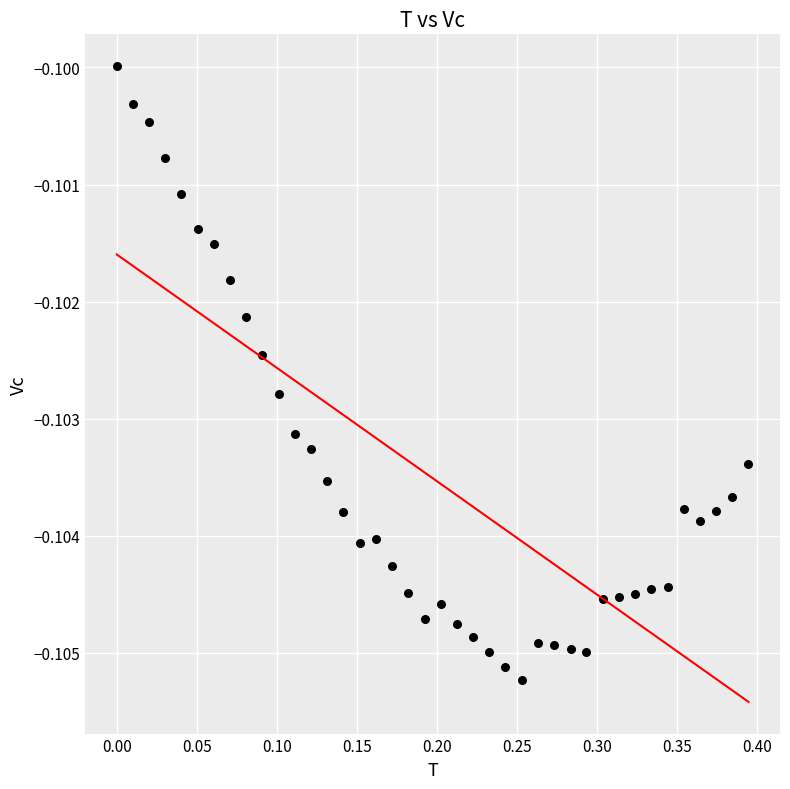

What is the range of X values (max minus min)?

0.4